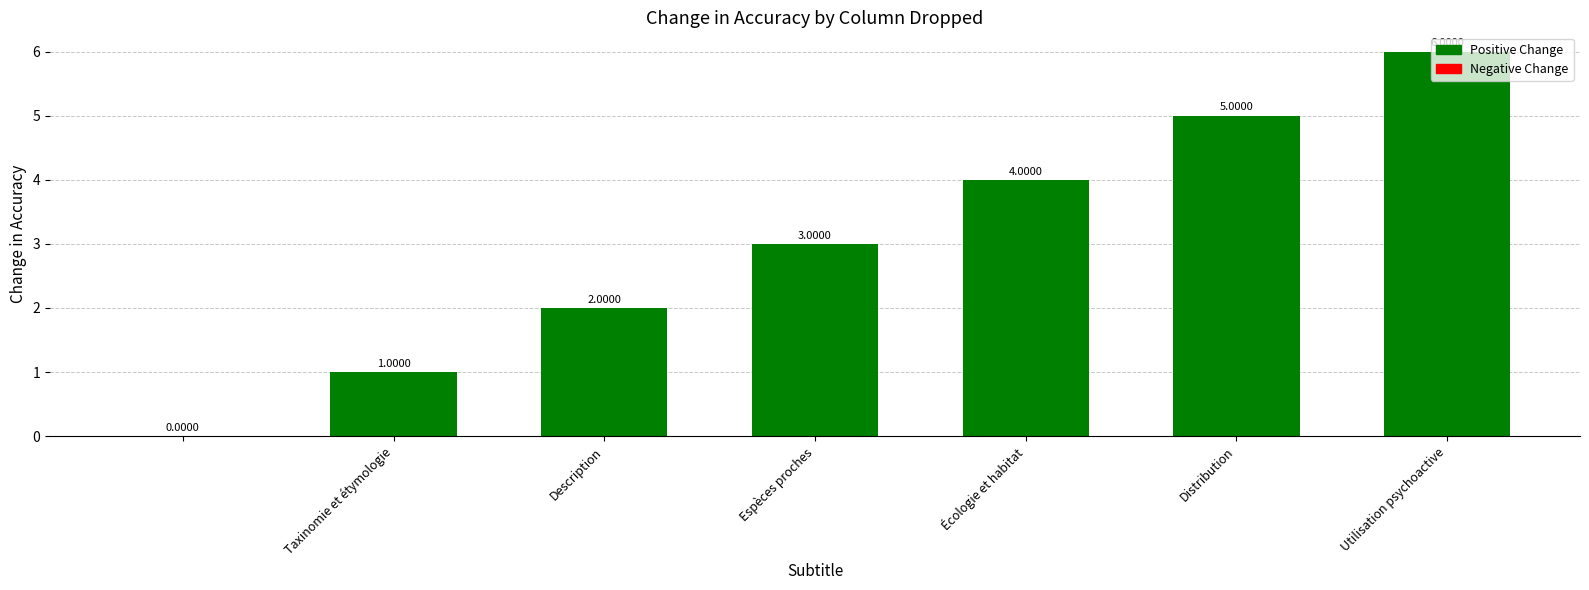

How many distinct data groups are displayed?

1